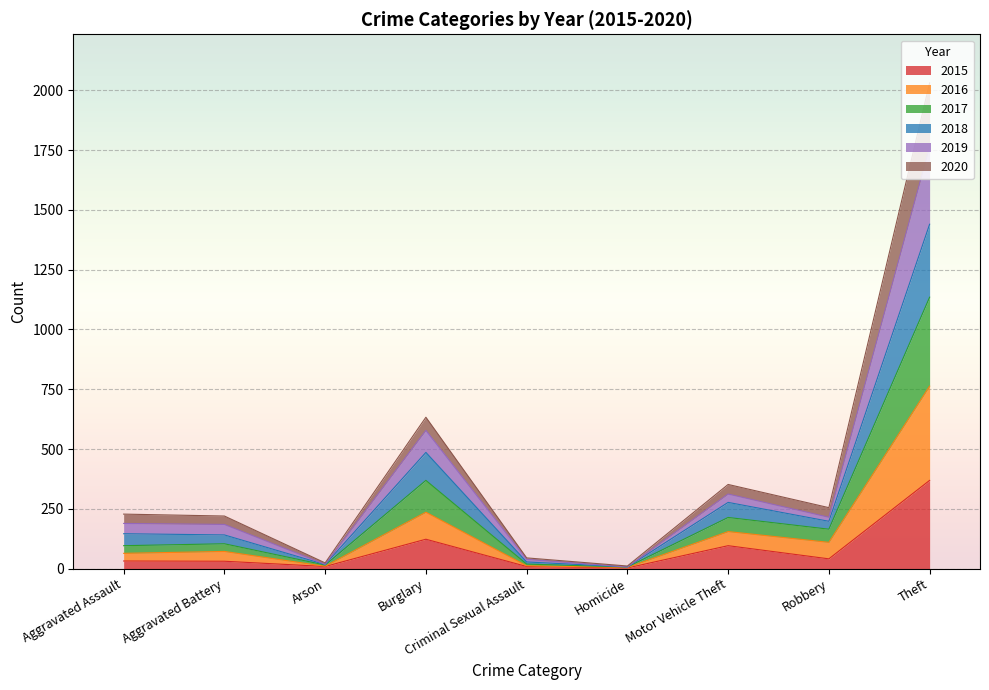

At which category does 2015 reach its first local valley?

Arson